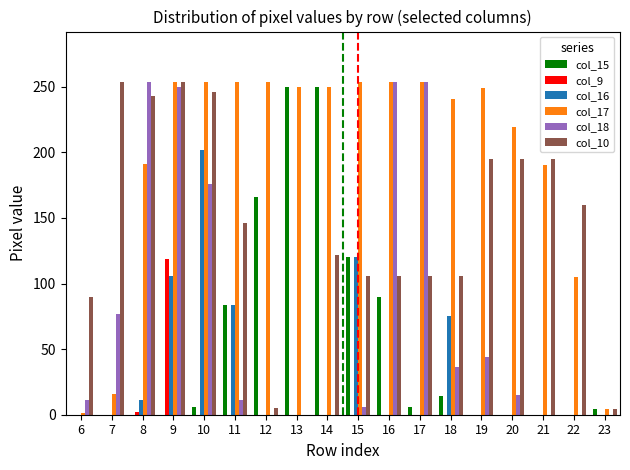

Which series has the largest total across all categories?

col_17